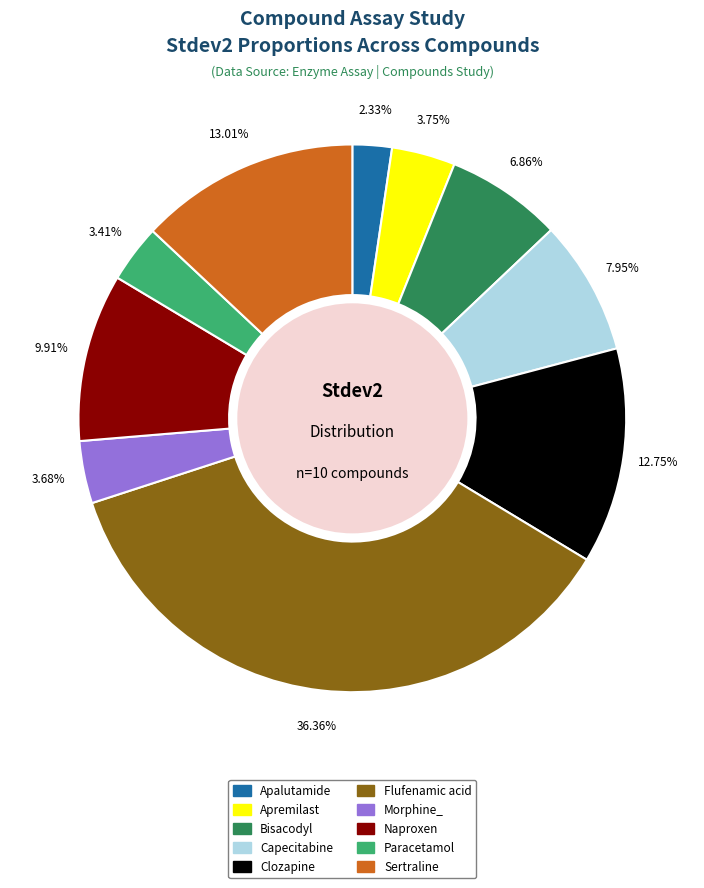

Is the sum of Bisacodyl and Paracetamol greater than half?

No